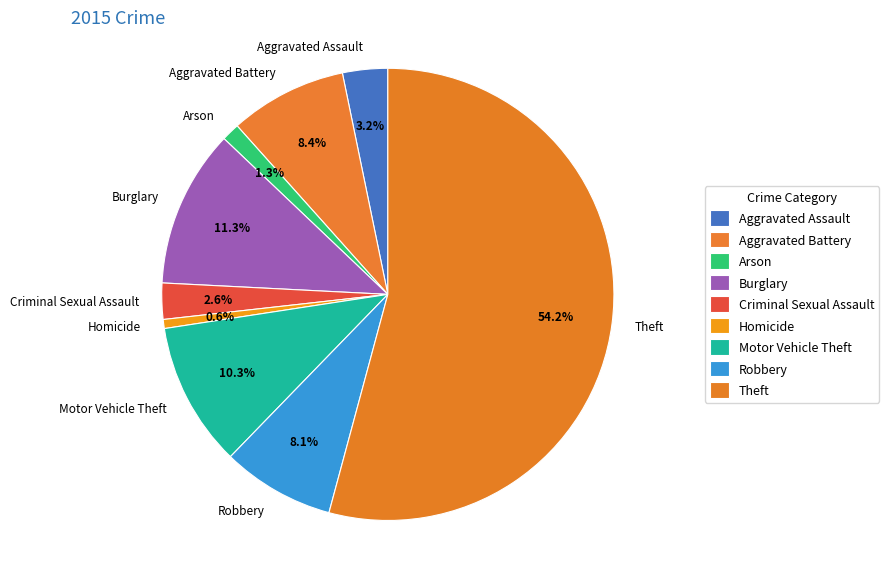

Does Theft account for over 50% of the chart?

Yes